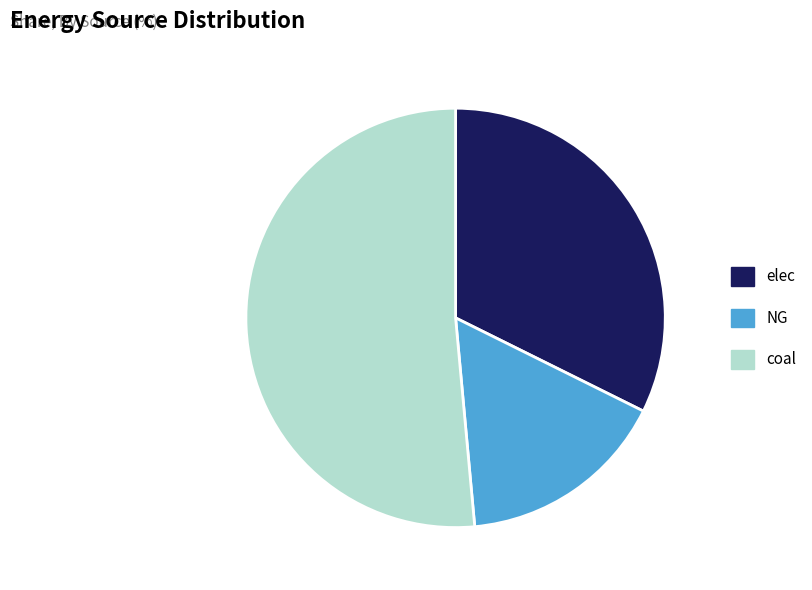

Between NG and elec, which is larger?

elec